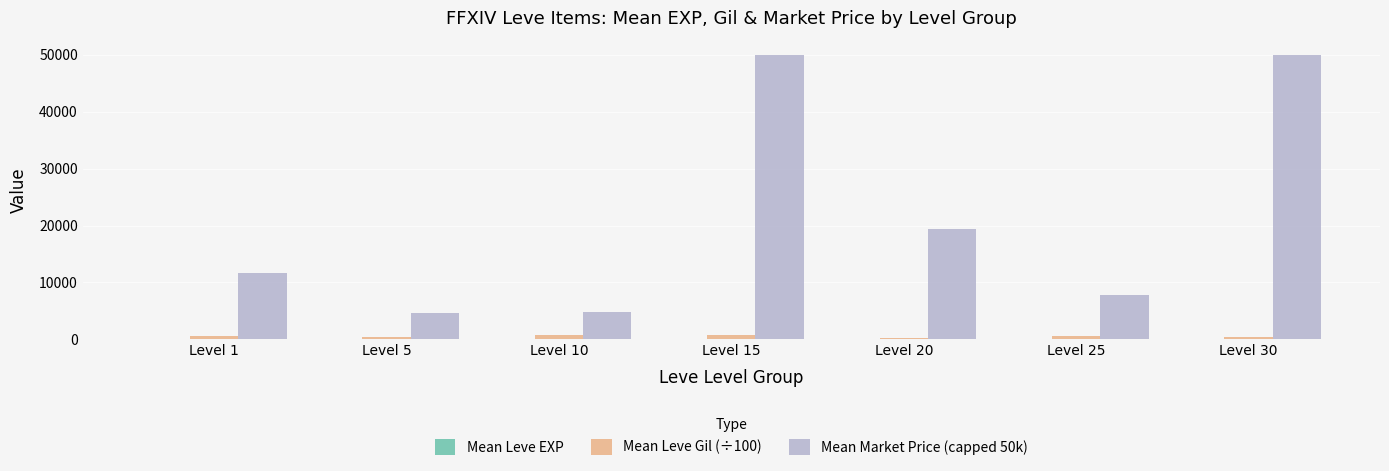

Are the bars horizontal?

No